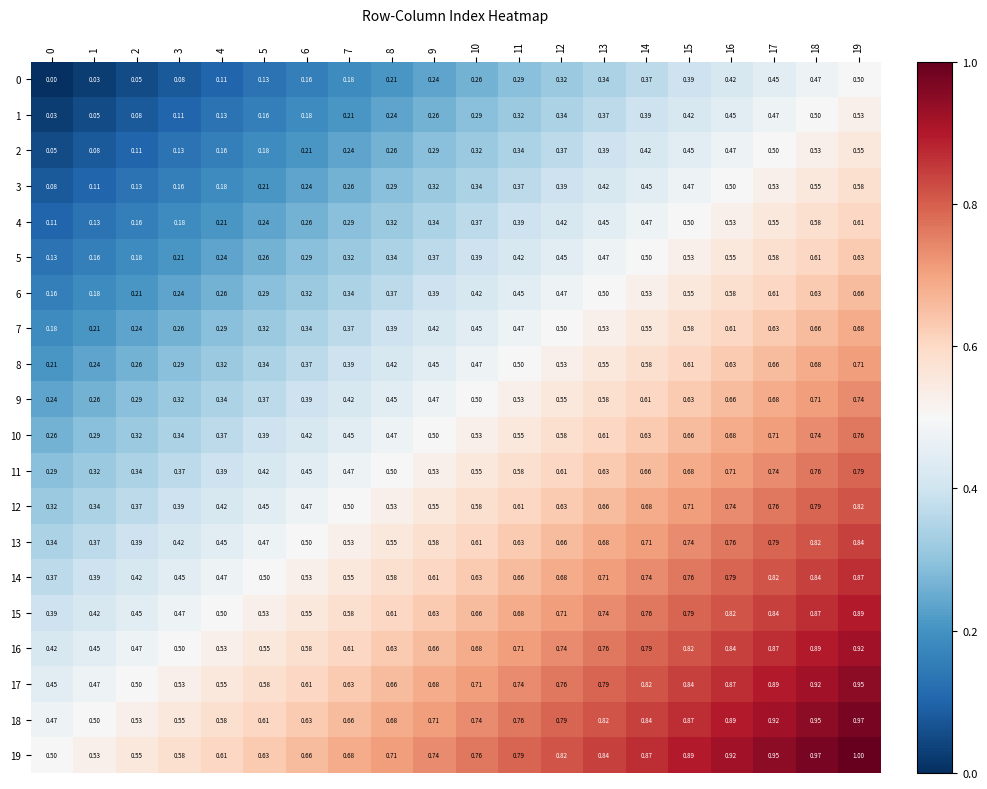

Is the value of 4 at 5 greater than the value of 5 at 15?

No